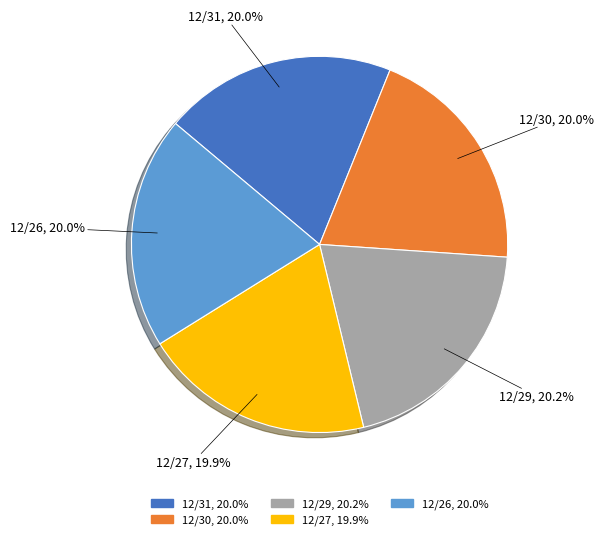

What percentage is the 12/31 slice, to the nearest percent?

20%